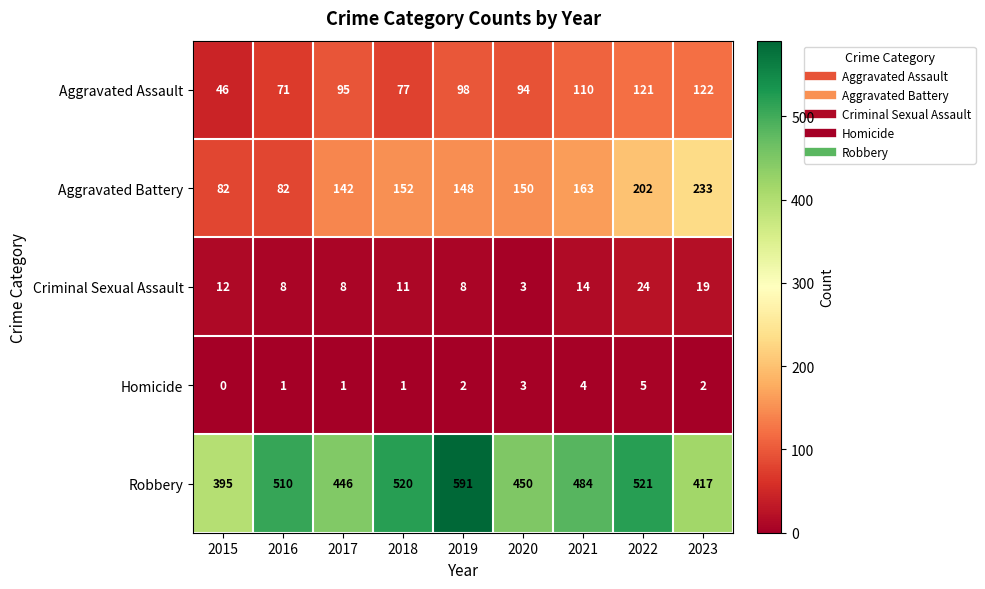

Which label corresponds to the smallest value in the chart?

2015